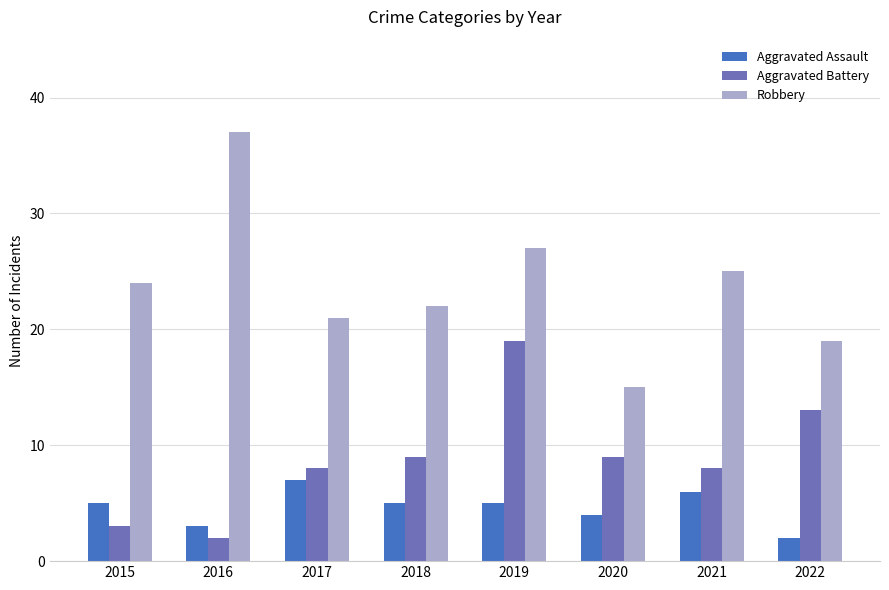

The Aggravated Assault series shows 6 at 2021. True or false?

True